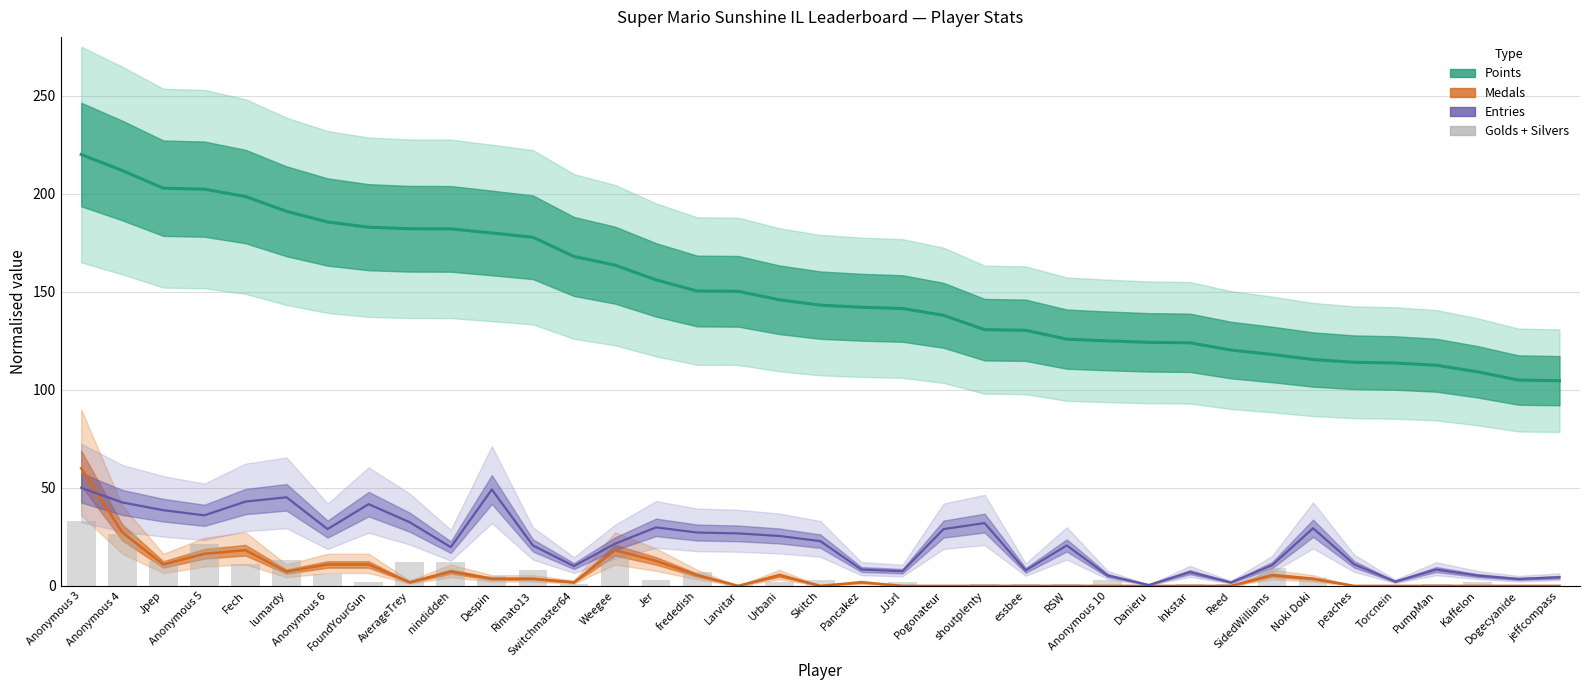

Which label corresponds to the largest value in the chart?

Anonymous 3